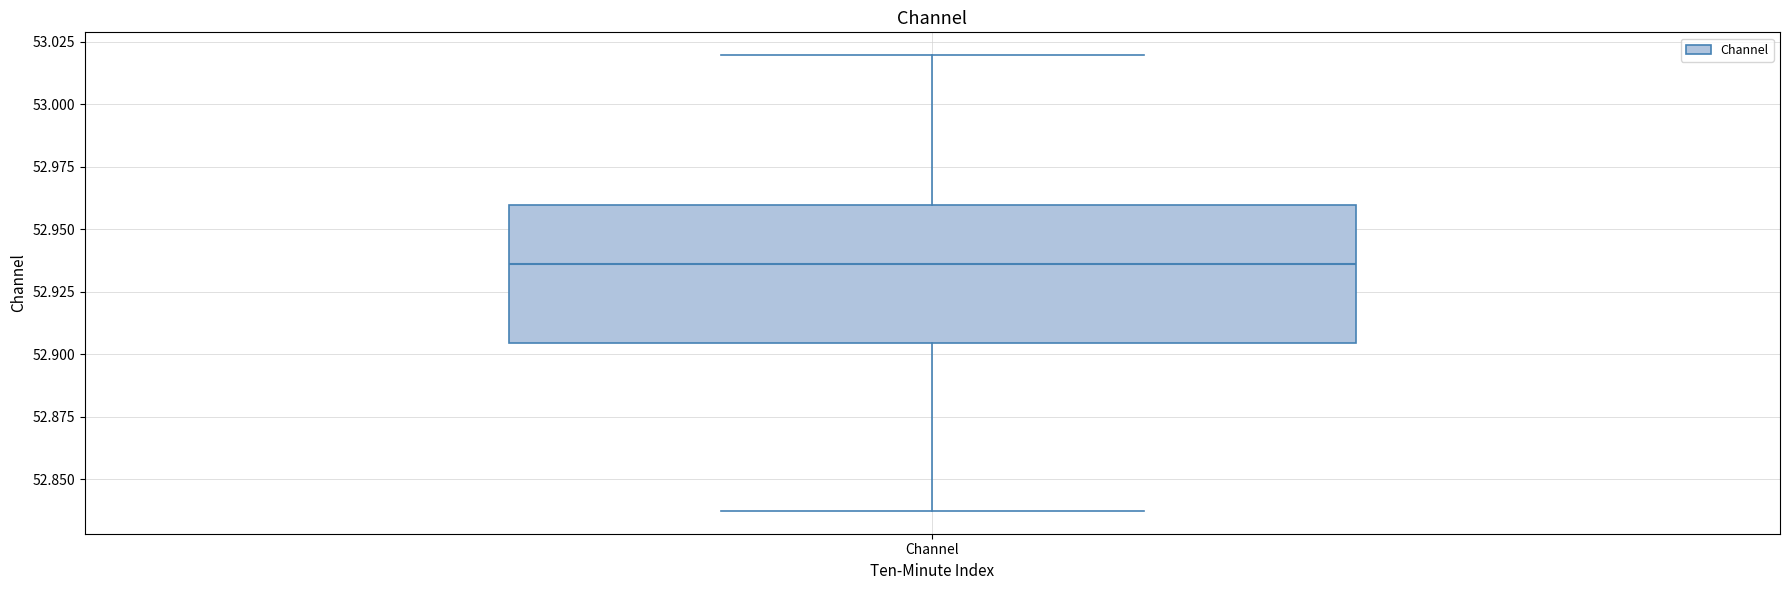

Where does the median line of the box for Channel sit on the y-axis? The values are not printed on the chart, so give them approximately, as read against the axis.

52.935